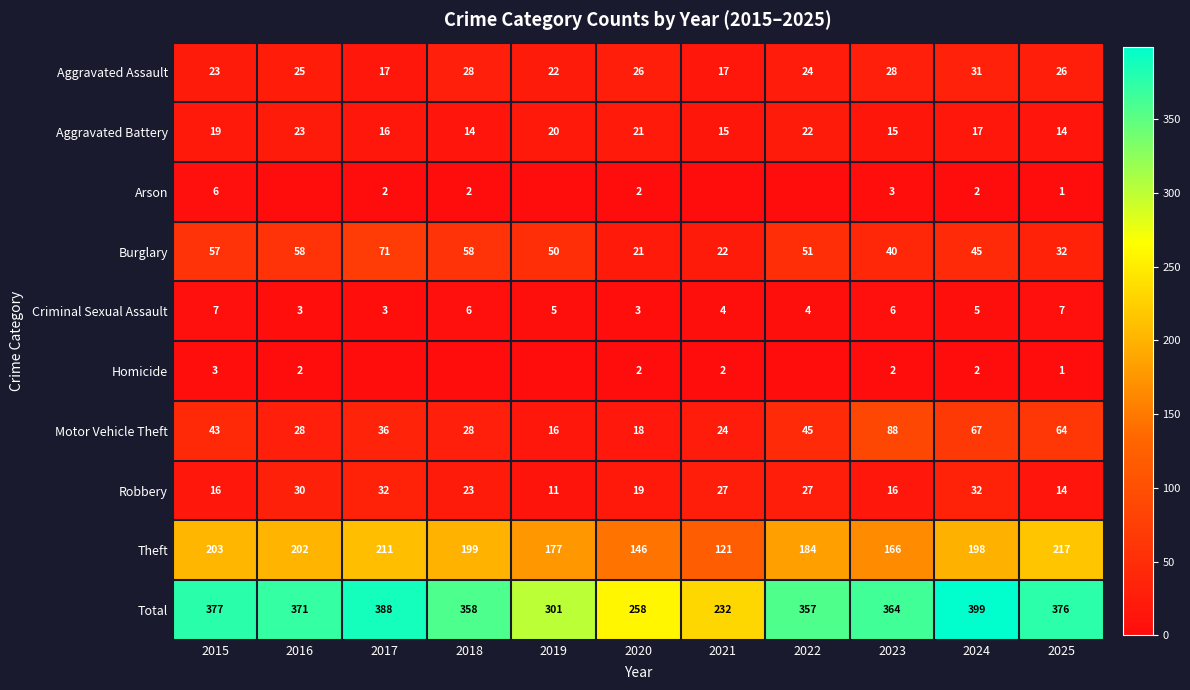

What is the difference between the highest and lowest values at 2025?

375